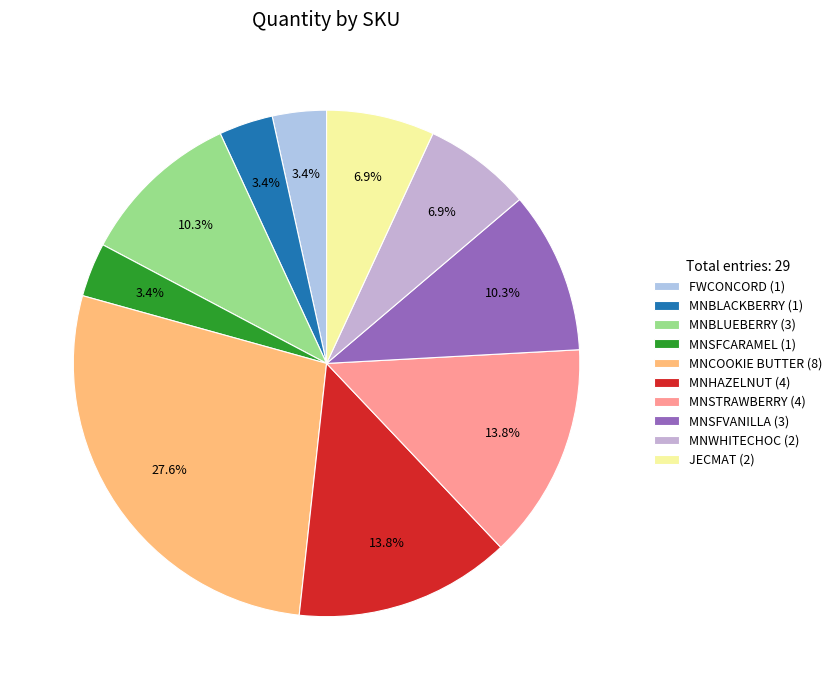

What percentage is the MNCOOKIE BUTTER slice, to the nearest percent?

28%